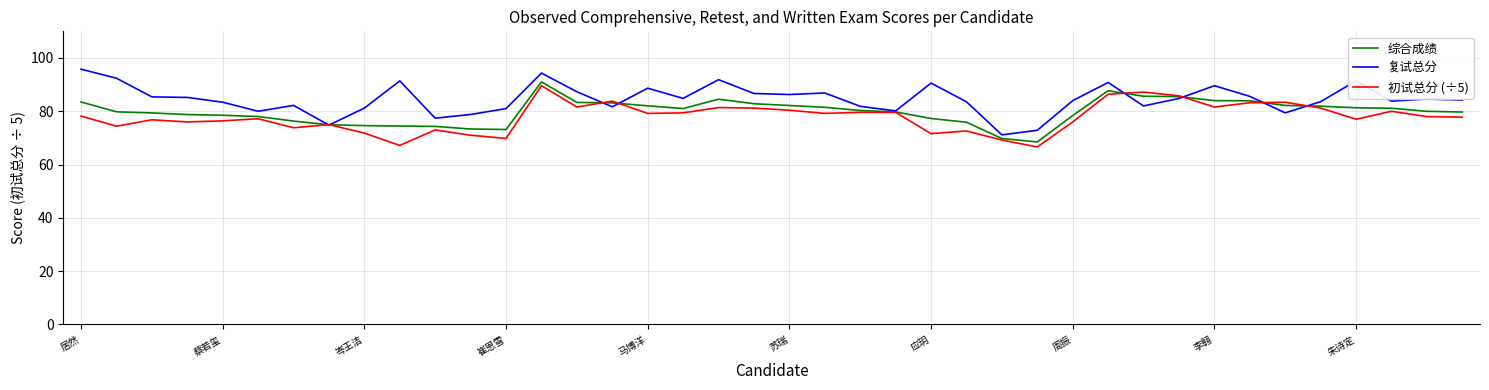

What is the greatest value displayed?

95.8